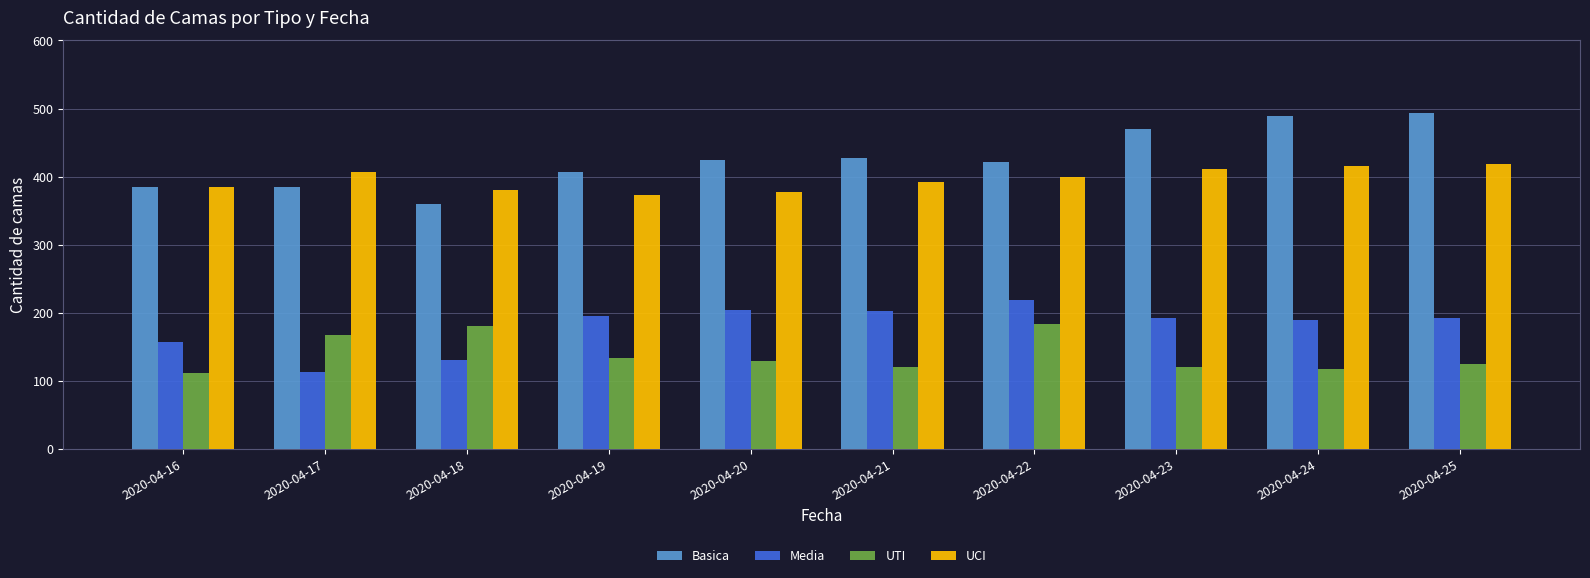

How many distinct data groups are displayed?

4